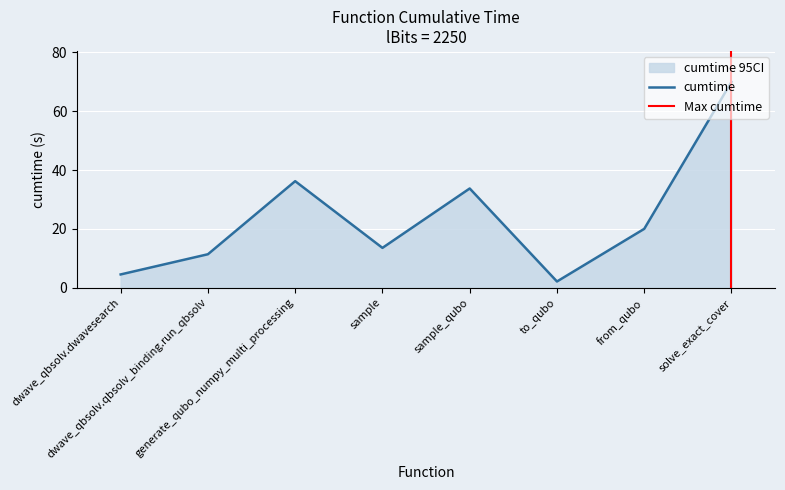

What is the change in value from sample_qubo to solve_exact_cover?

+36.3